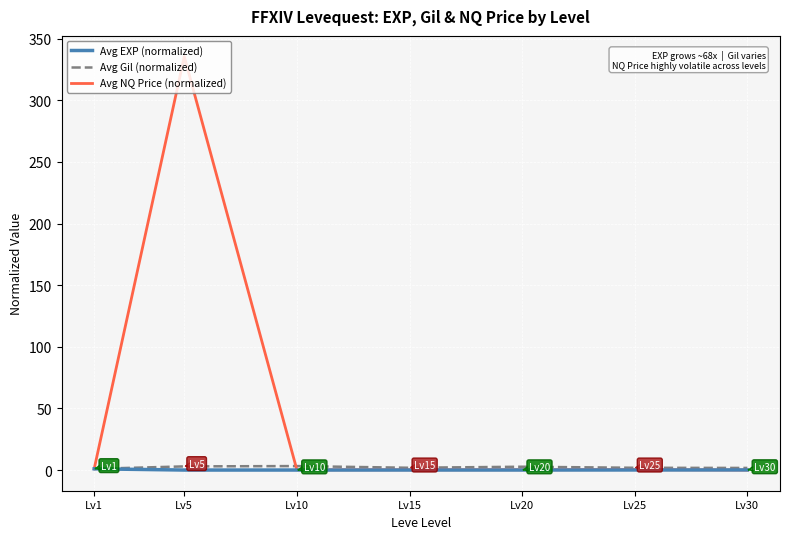

After their last crossing, which series has the higher values: Avg NQ Price (normalized) or Avg EXP (normalized)?

Avg EXP (normalized)